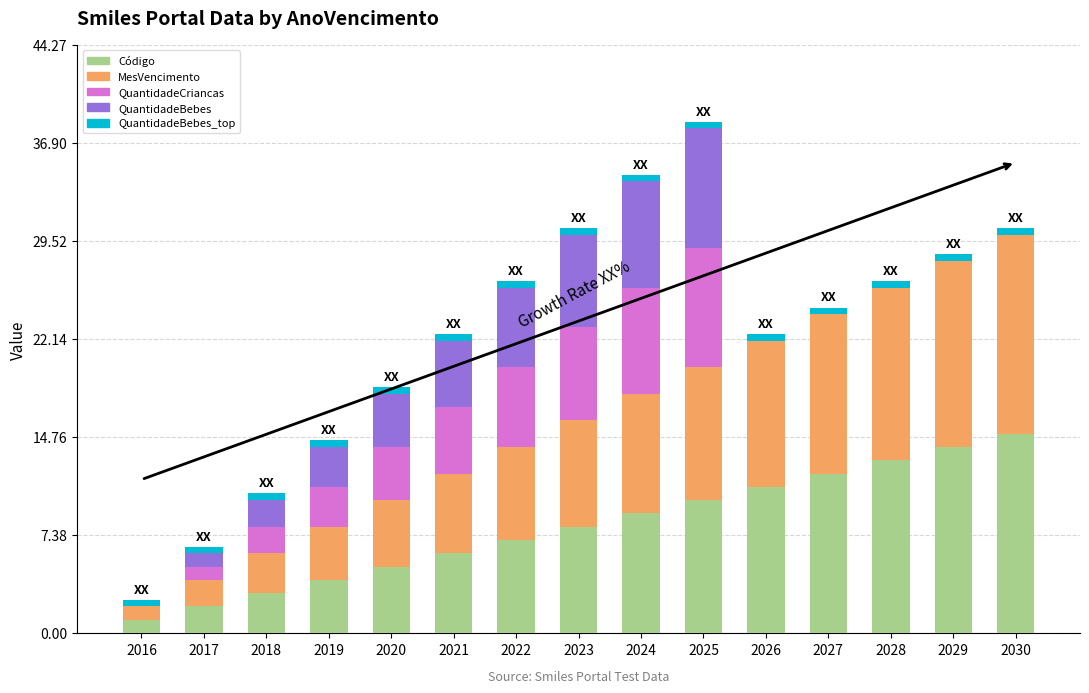

What is the sum of all Código values?

120.0